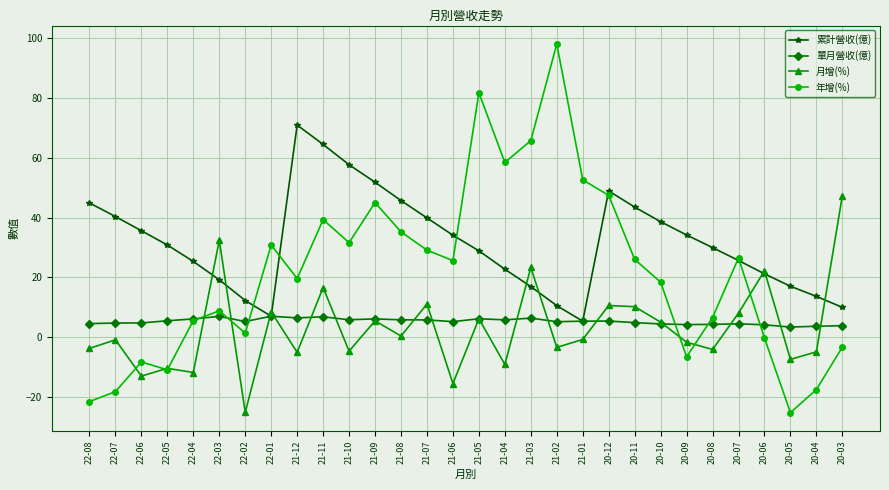

After their last crossing, which series has the higher values: 月增(%) or 累計營收(億)?

月增(%)